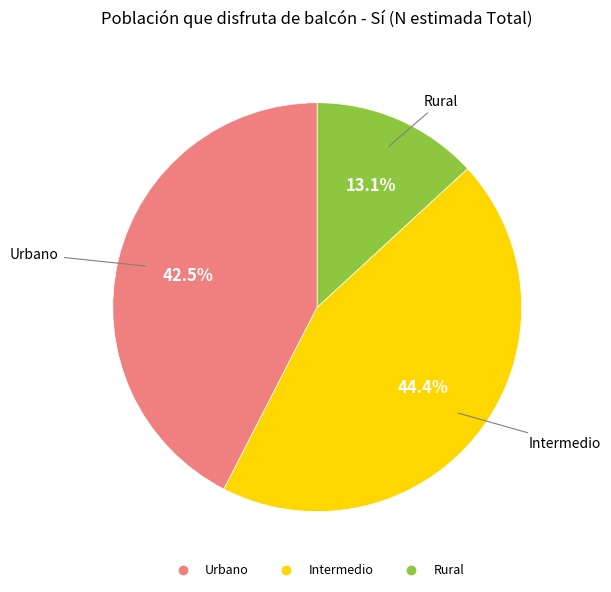

Which category has the biggest portion of the pie?

Intermedio